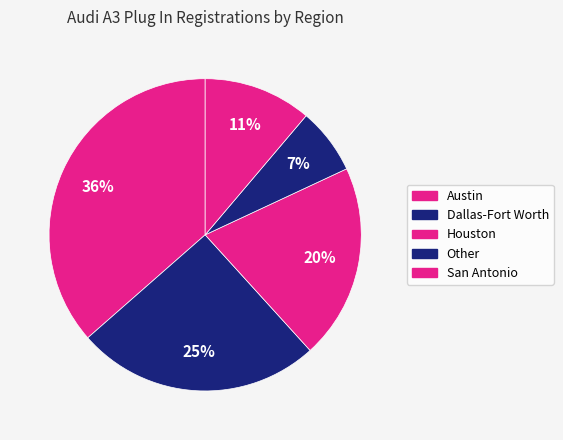

To the nearest percent, what percentage of the pie is San Antonio?

11%